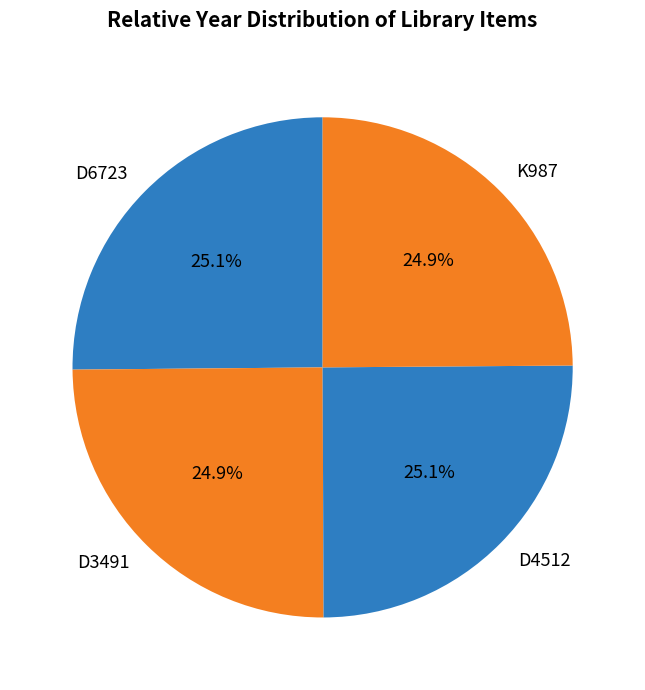

What is the ratio of the value at K987 to the value at D3491?

1.0